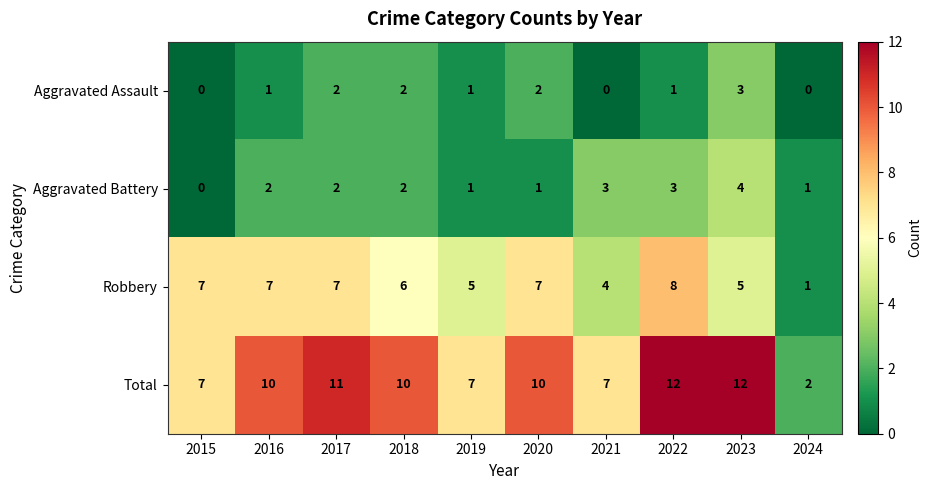

Read the Total value at 2017, to the nearest 5.

10